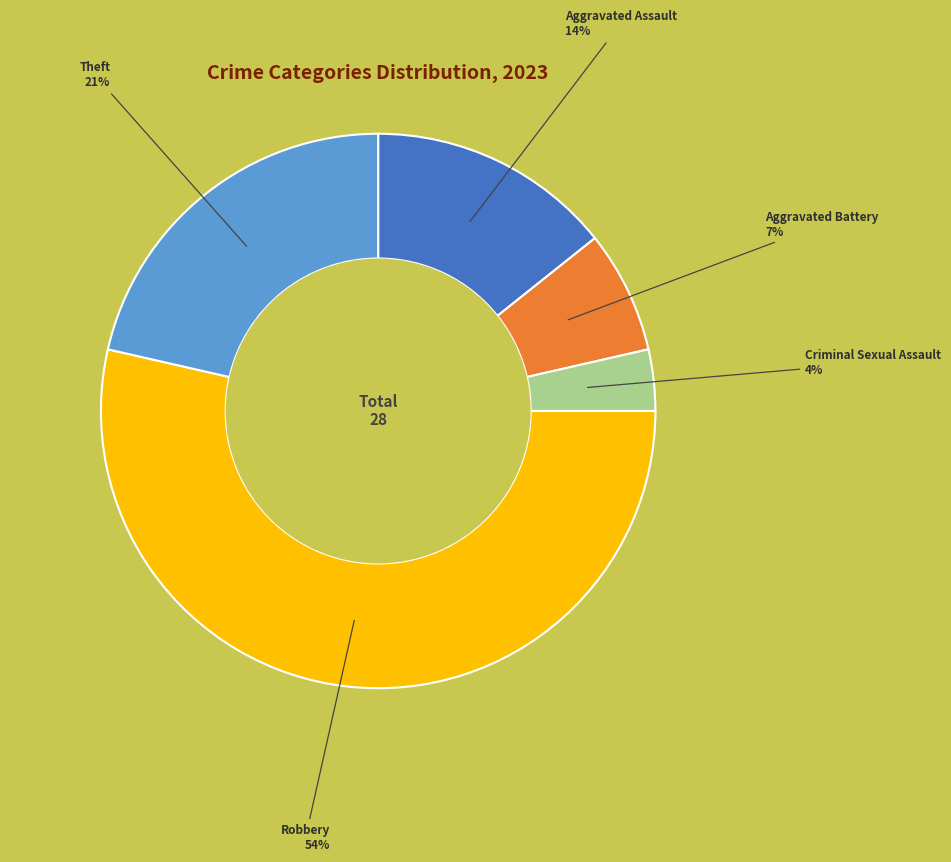

How many slices are in this pie chart?

5